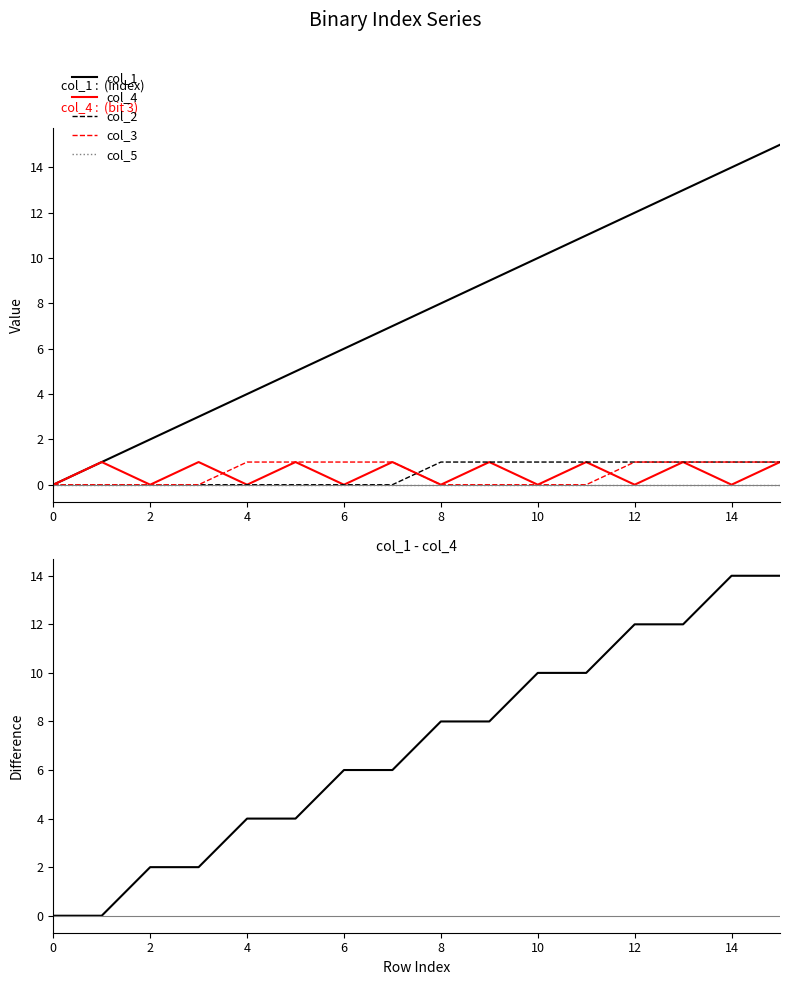

True or false: col_3 has a value of 0 at 2.

True